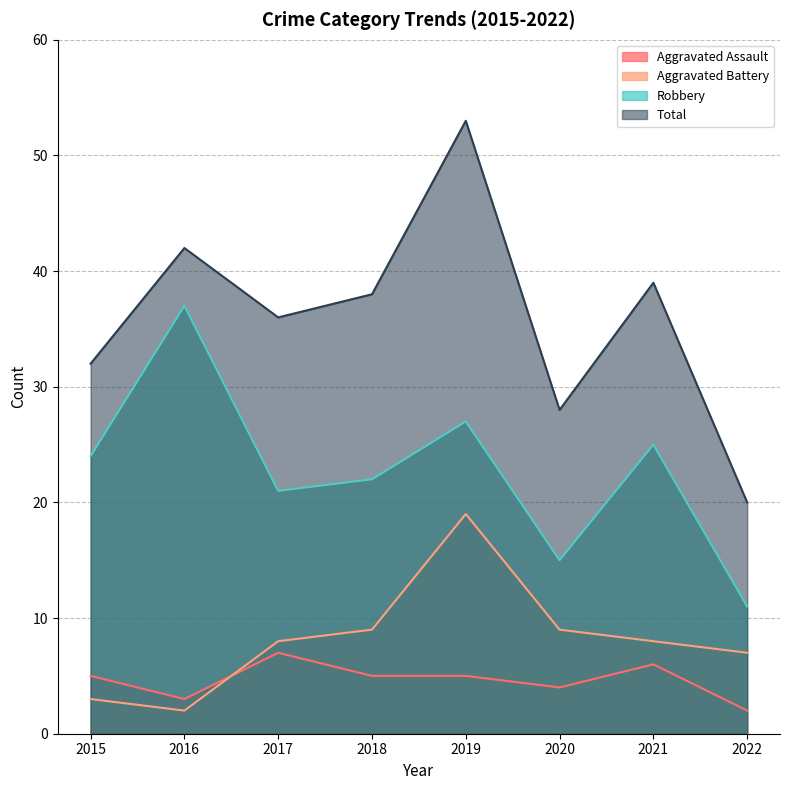

At which category does Aggravated Battery reach its first local valley?

2016